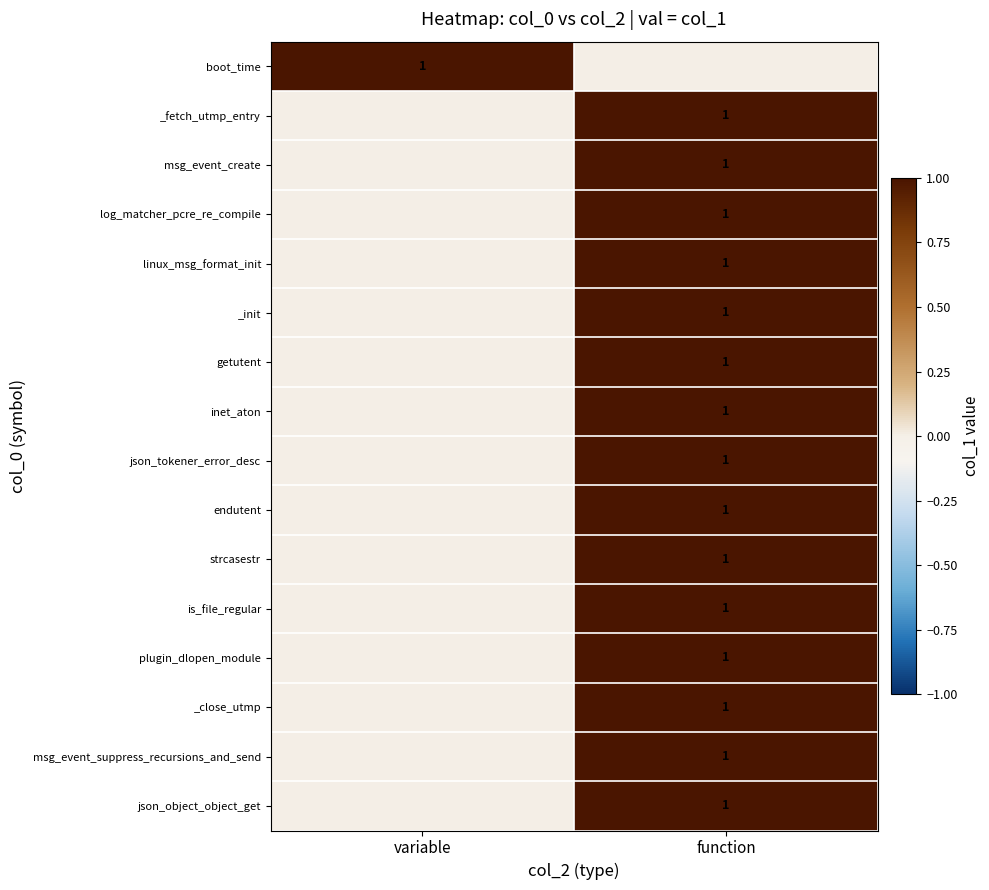

The value of msg_event_create at function is 0. True or false?

False